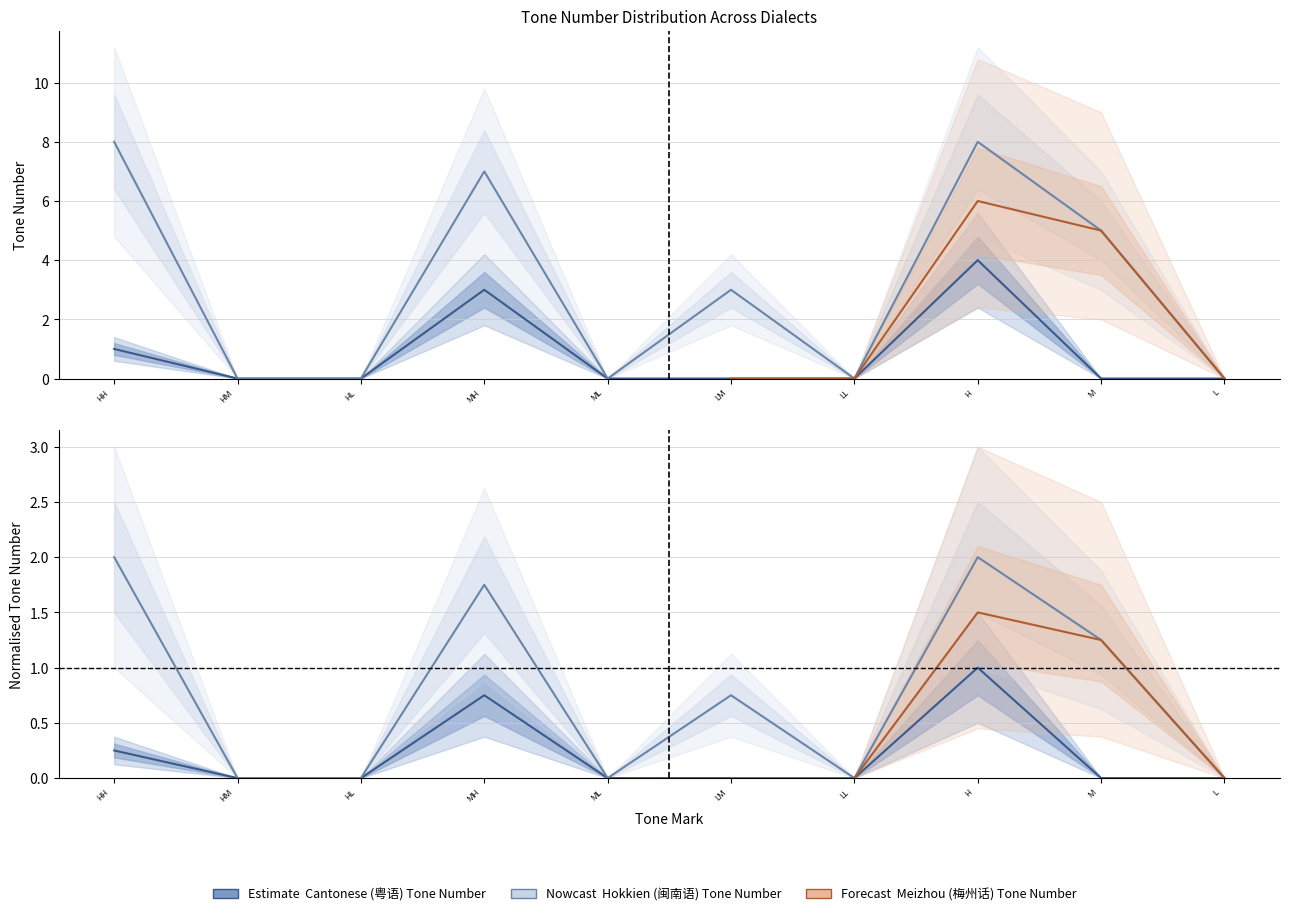

What is the sum of the Cantonese (粤语) Tone Number values at ᴴᴴ and ᴹ?

1